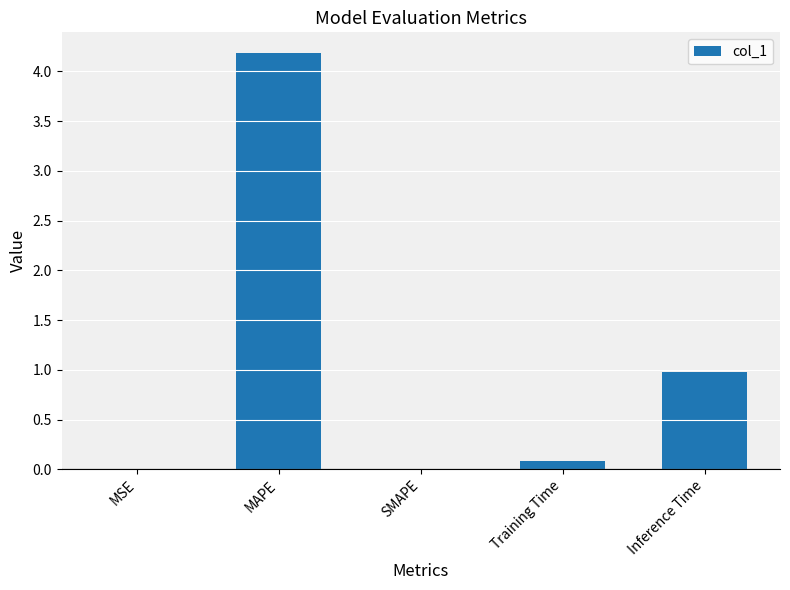

Where is the data nearest to the value 2?

Inference Time